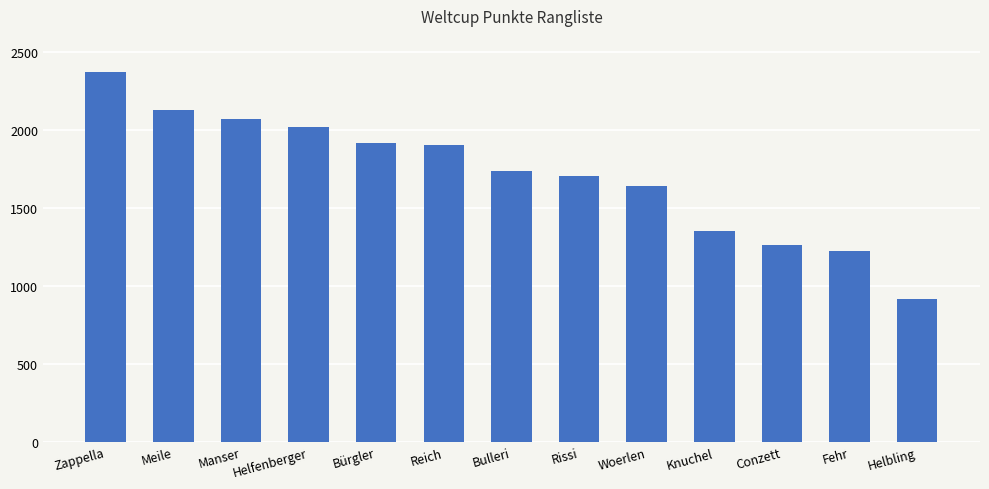

What is the difference between the maximum and minimum values?

1452